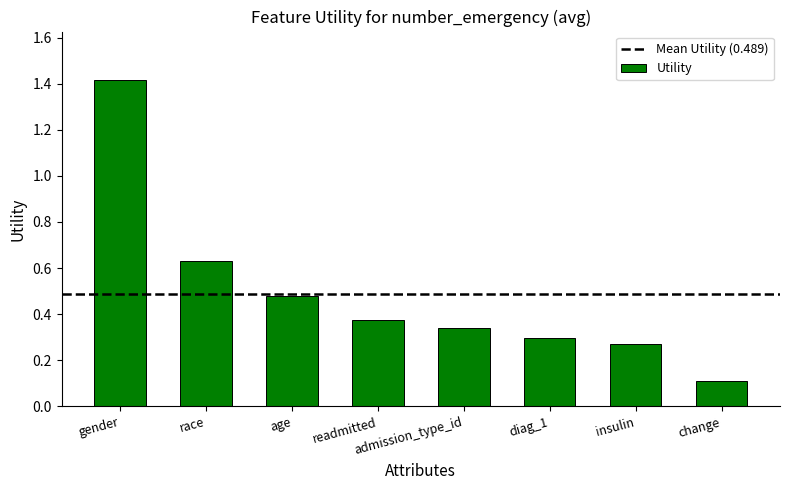

What is the change in value from gender to readmitted?

-1.0